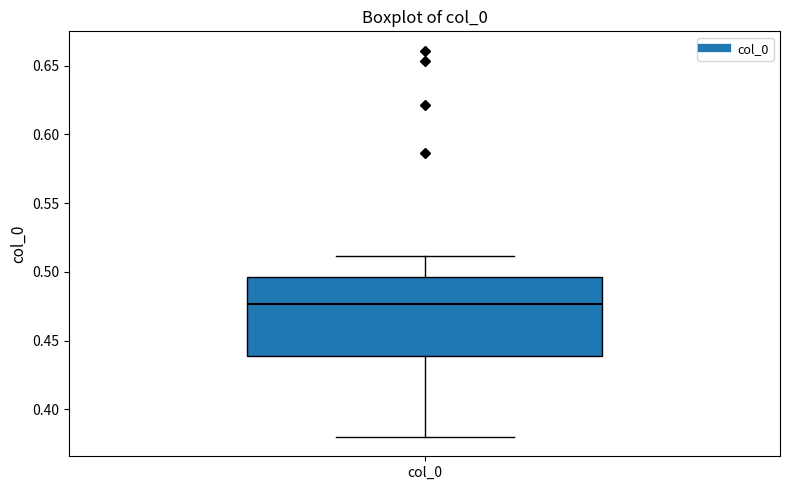

Transcribe this box plot: give where the median line is, the range the box spans, and where the two whiskers end, as read against the y-axis. The values are not printed on the chart, so give them approximately, as read against the axis.

median 0.475, box 0.440 to 0.495, whiskers 0.380 to 0.510